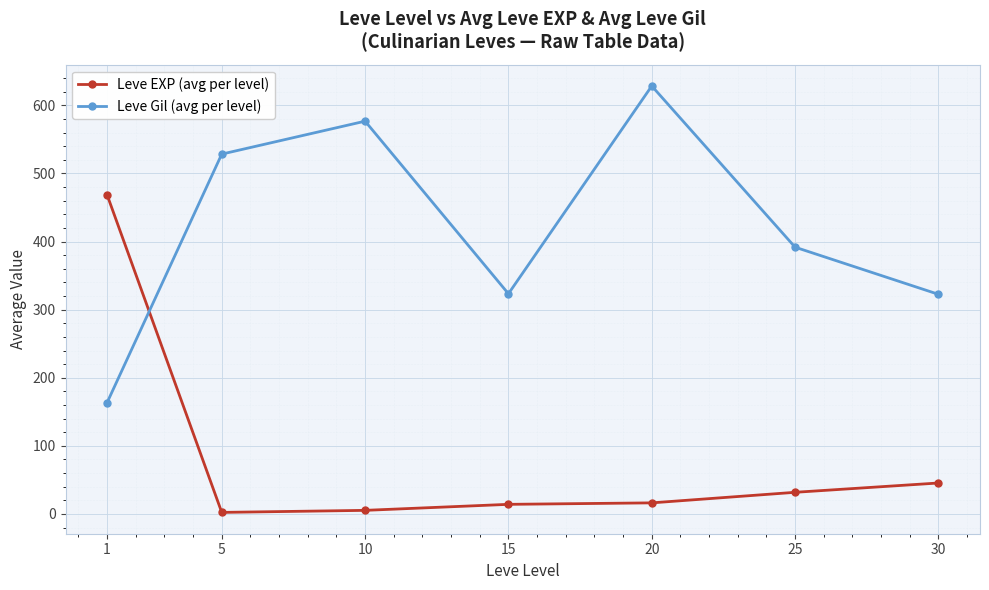

What is the total value across all series at 1?

632.0